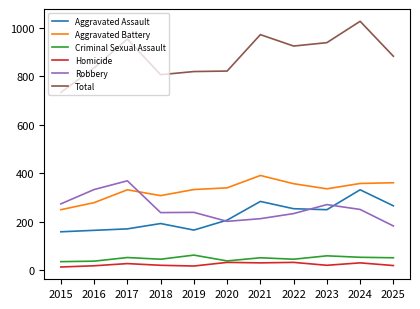

Is it true that Robbery equals 55 at 2025?

False